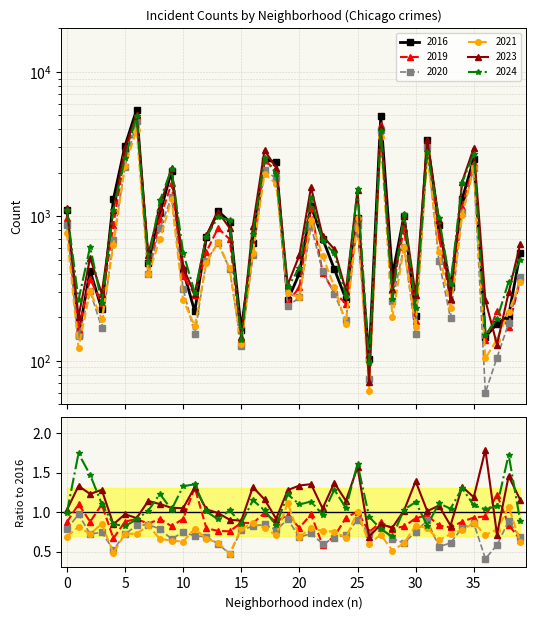

After their last crossing, which series has the higher values: 2023 or 2016?

2023